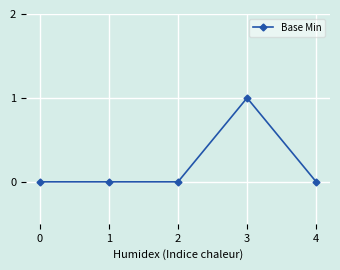

The value at 0 is 0. True or false?

True